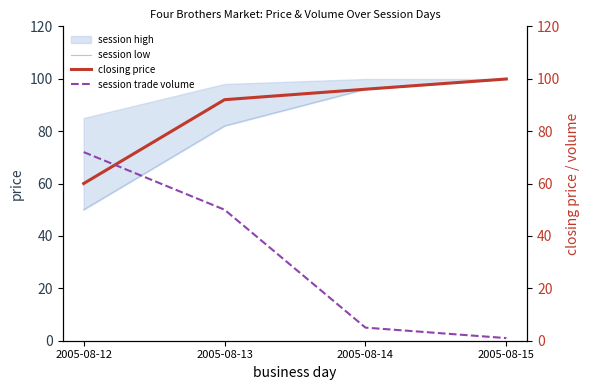

At which label does session low first exceed 96?

2005-08-15